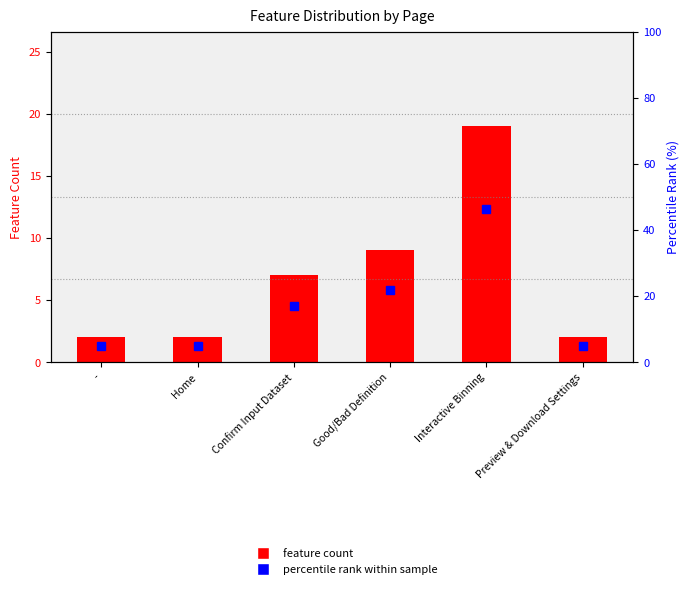

Rank the series by their average value, from highest to lowest.

percentile rank within sample, feature count